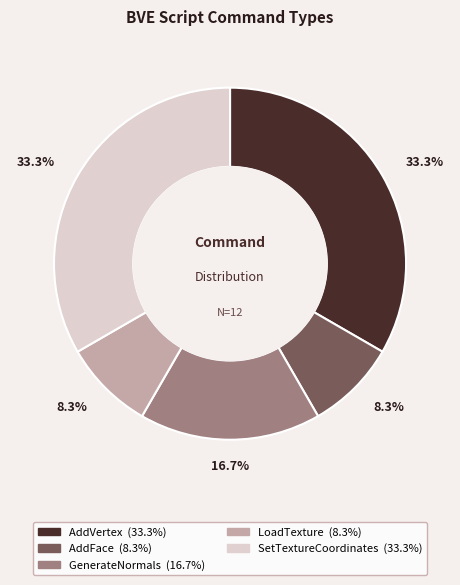

To the nearest percent, what is the difference between the largest and smallest slice percentages?

25%